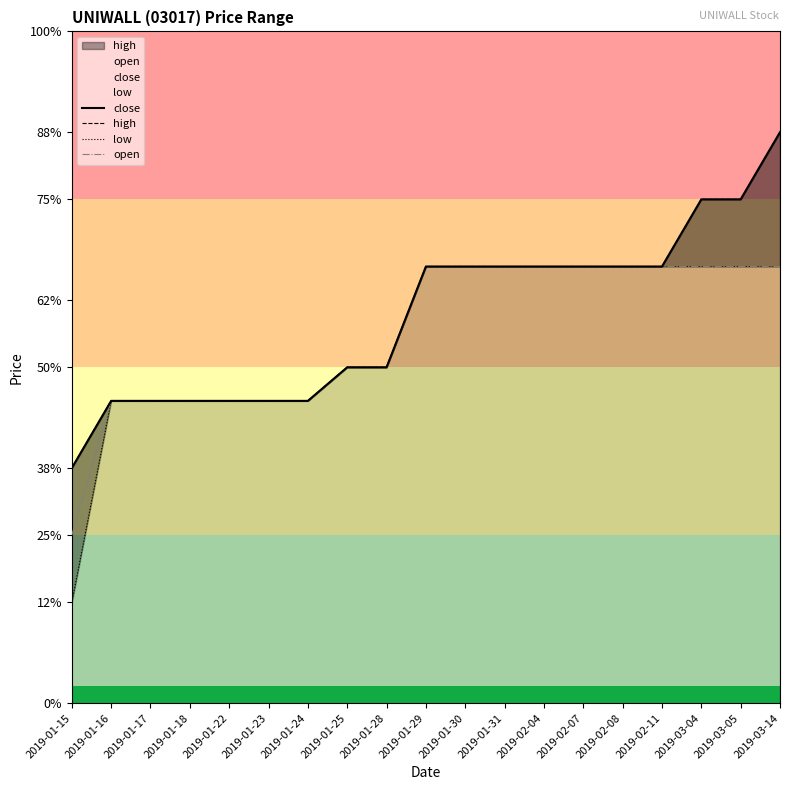

True or false: open has a value of 0.4 at 2019-02-07.

False